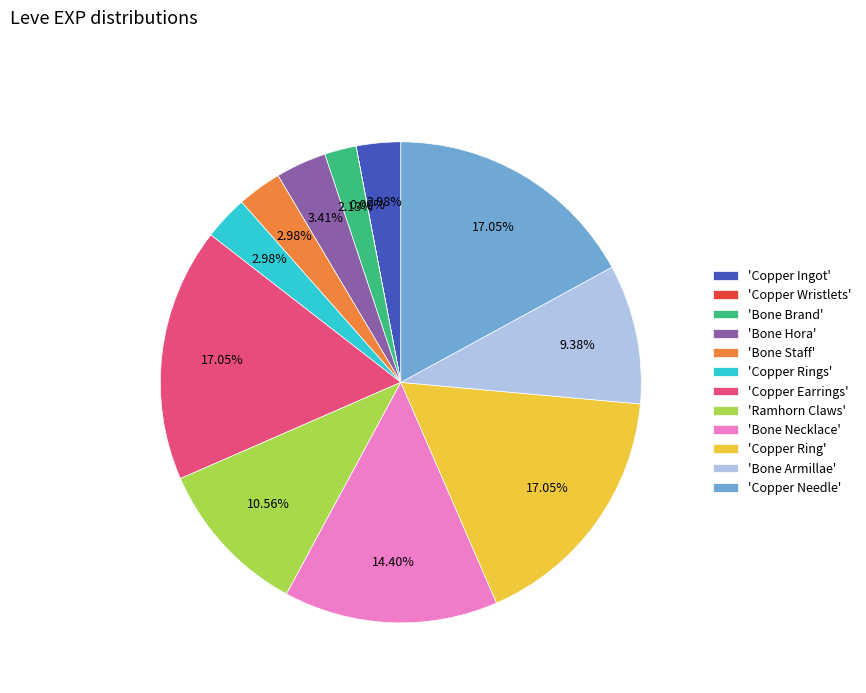

Between 'Bone Armillae' and 'Bone Staff', which is larger?

'Bone Armillae'